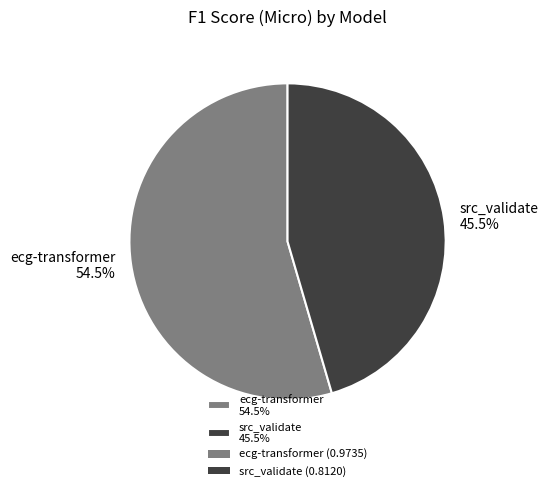

Is there any slice that represents more than half of the pie?

Yes